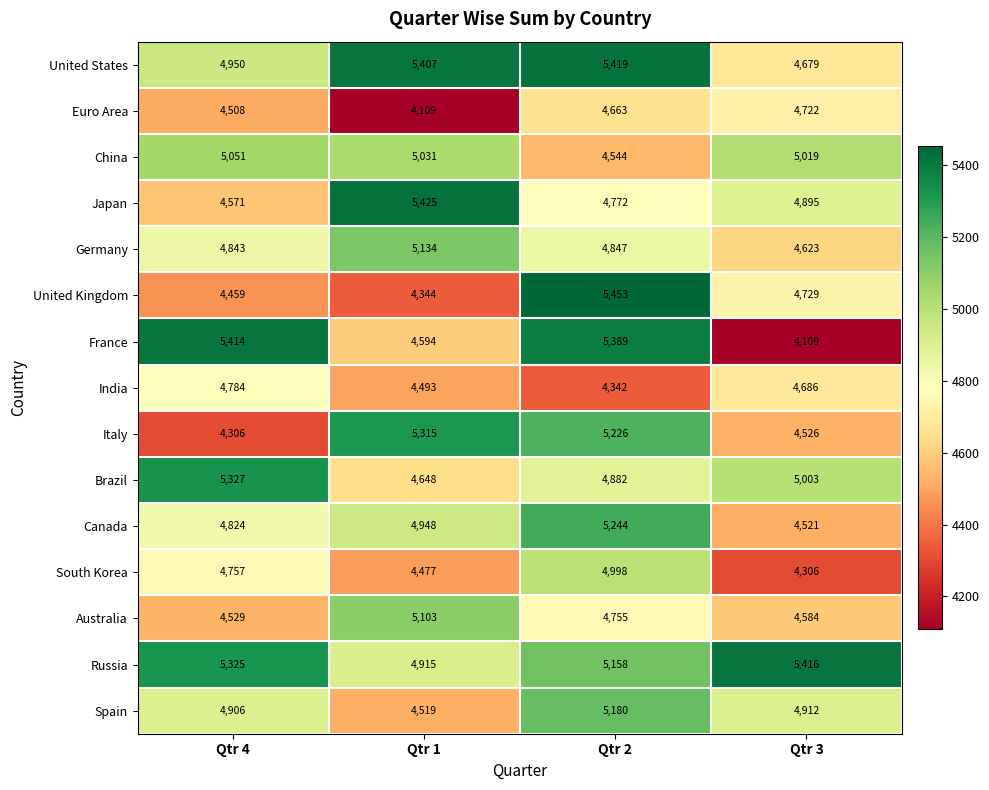

Read the India value at Qtr 4, to the nearest 5.

4785